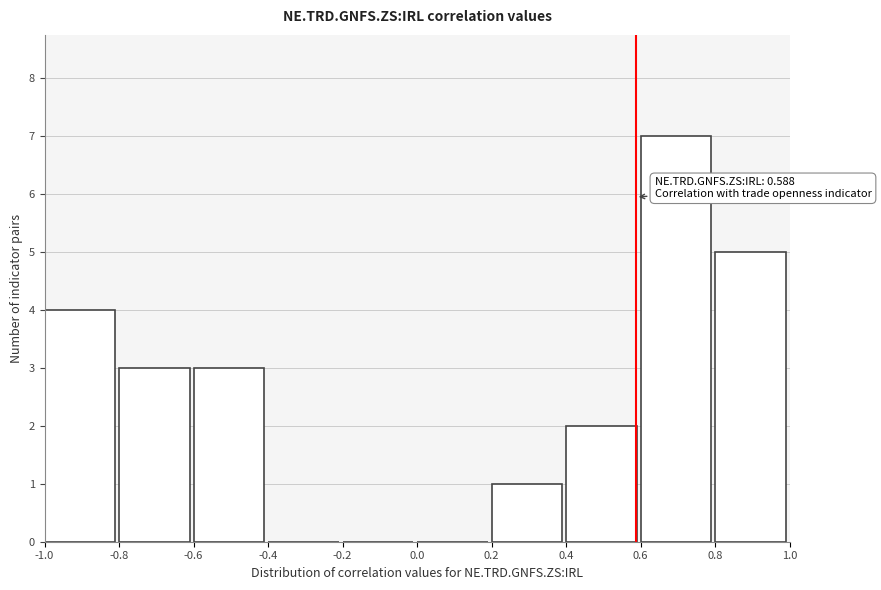

Which range on the x-axis has the tallest bar?

0.6 to 0.8